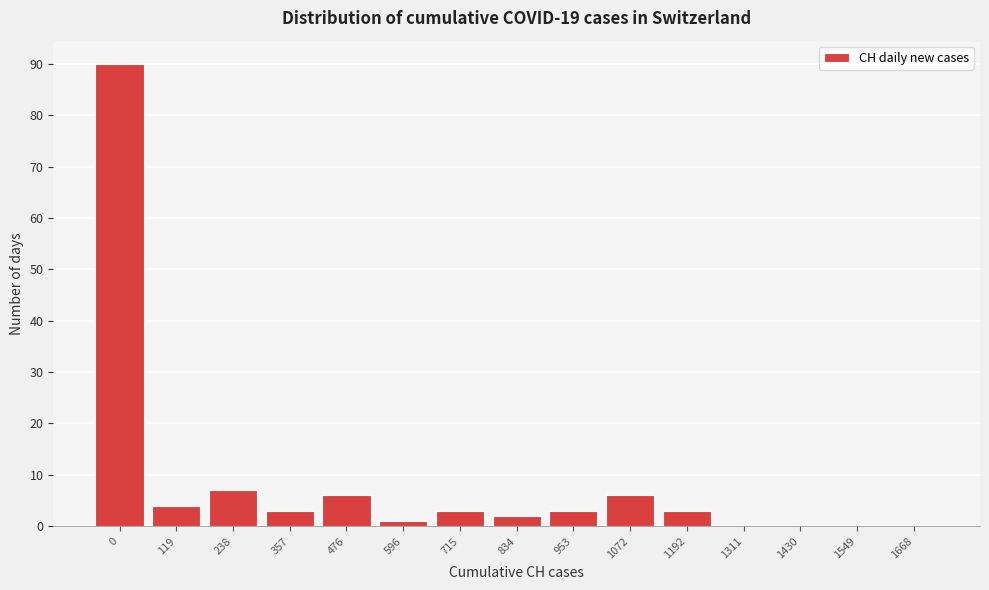

Reading left to right, list all the values displayed in this chart.

0=90	119=4	238=7	357=3	476=6	596=1	715=3	834=2	953=3	1072=6	1192=3	1311=0	1430=0	1549=0	1668=0